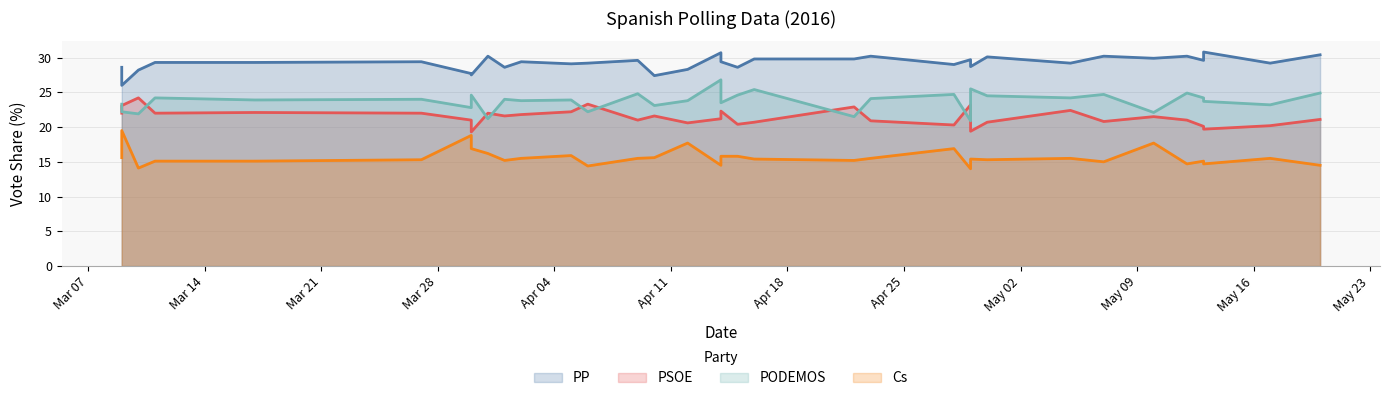

At which label is PSOE closest to 21?

12/5/16